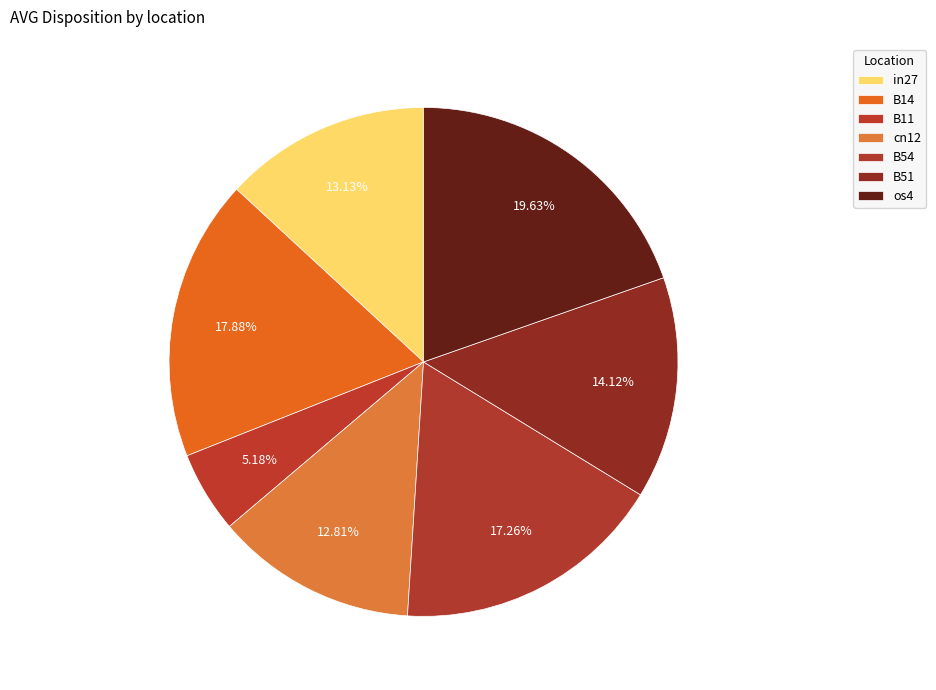

Rank the categories by value from highest to lowest.

os4, B14, B54, B51, in27, cn12, B11